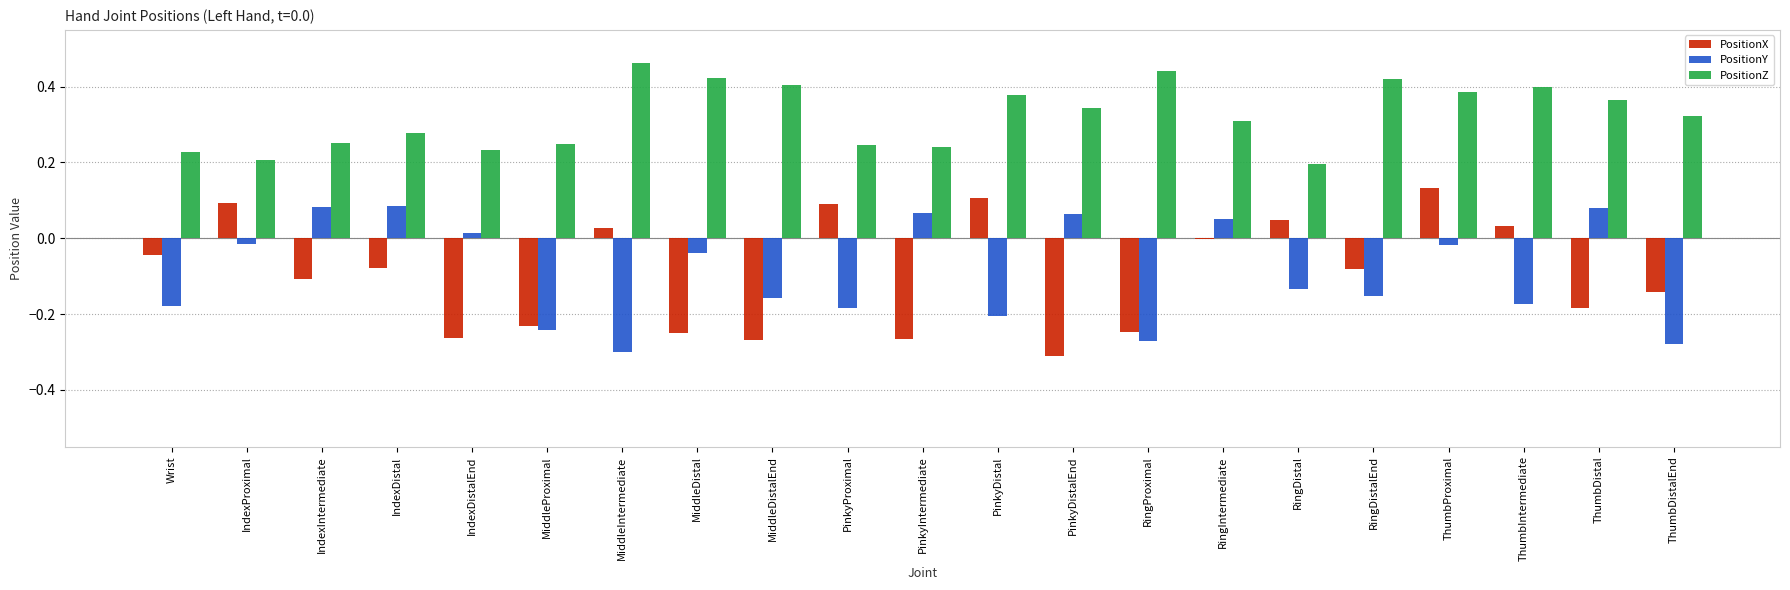

True or false: PositionZ has a value of 0.1 at RingDistal.

False